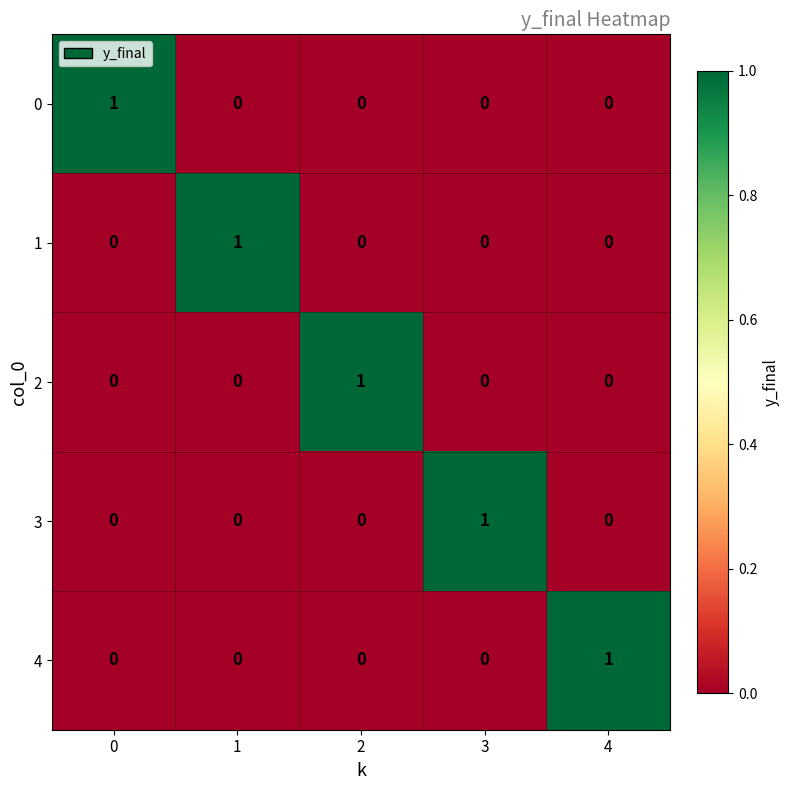

What is the spread (max minus min) of values at 0?

1